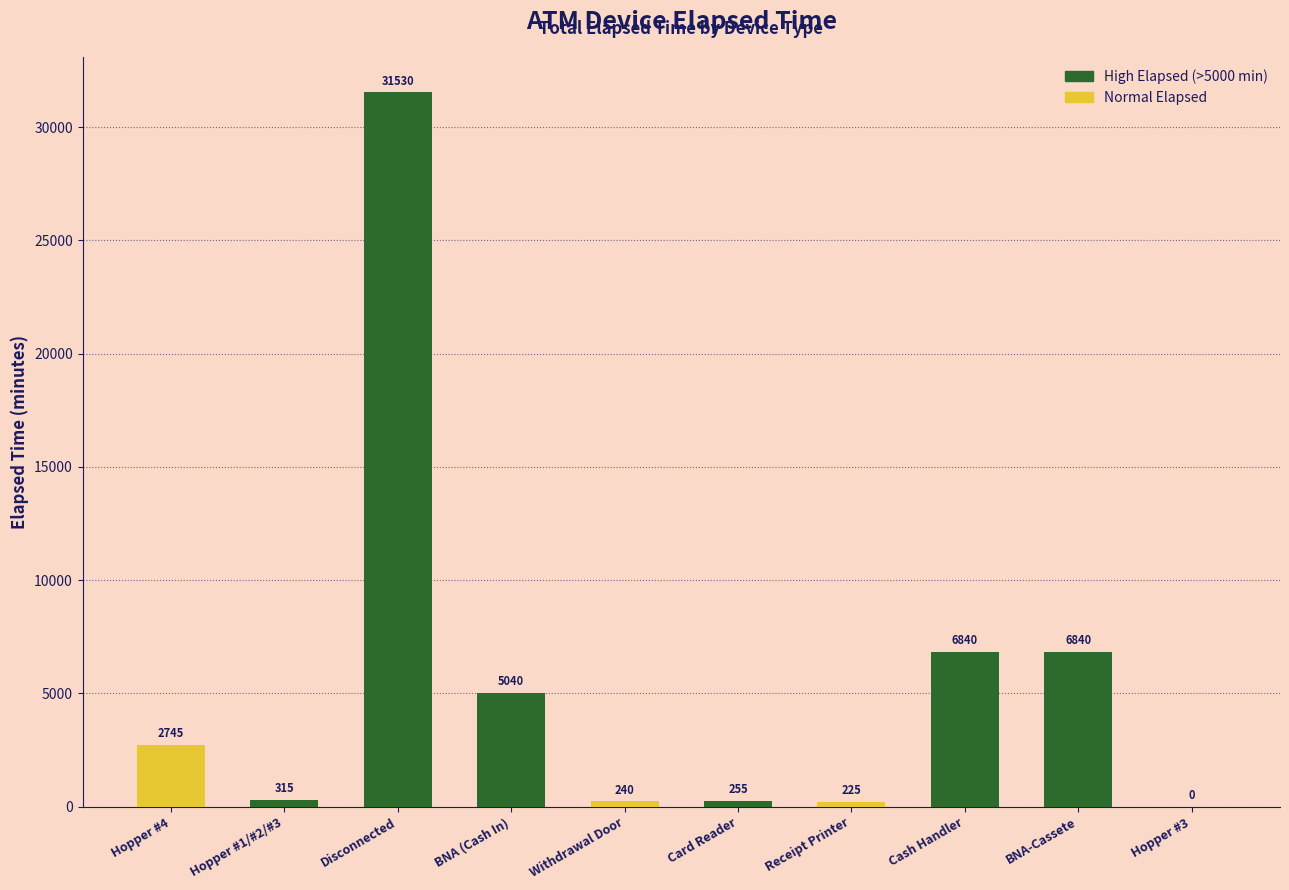

What is the change in value from Hopper #1/#2/#3 to Receipt Printer?

-90